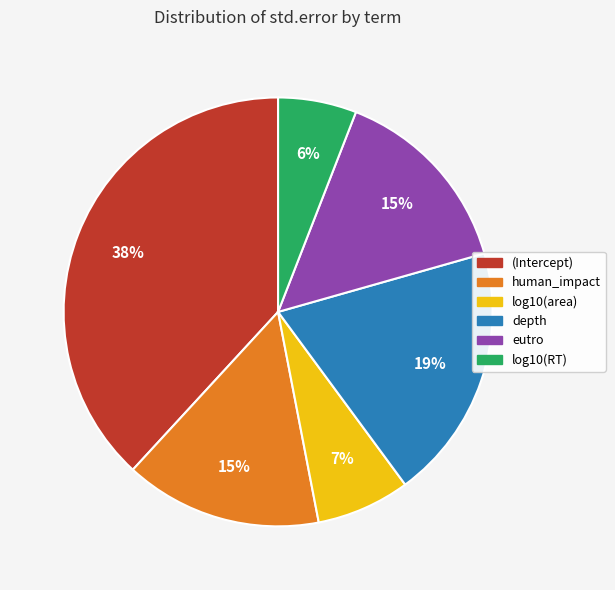

To the nearest percent, what is the combined percentage of (Intercept) and log10(area)?

45%